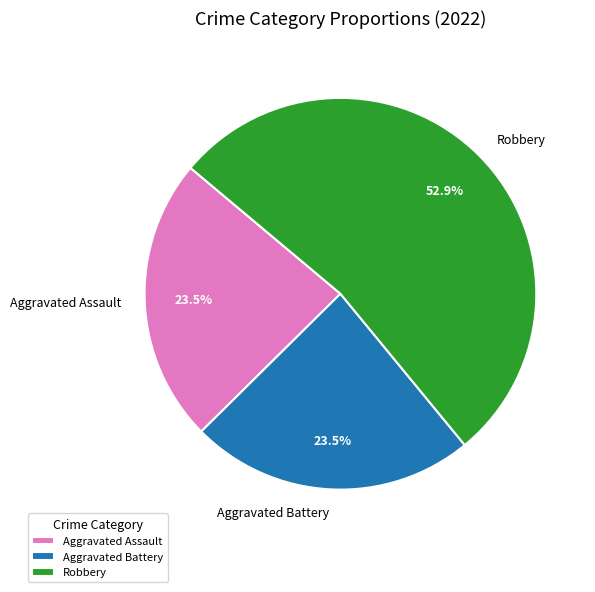

Which slice is the largest?

Robbery